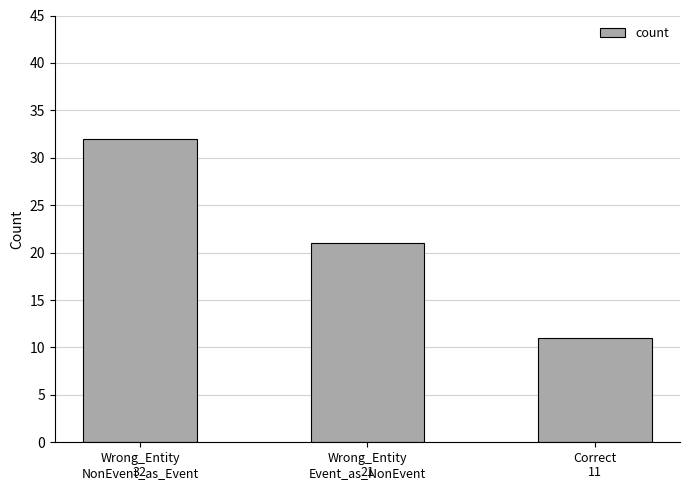

Reading left to right, list all the values displayed in this chart.

Wrong_Entity
NonEvent_as_Event=32	Wrong_Entity
Event_as_NonEvent=21	Correct=11